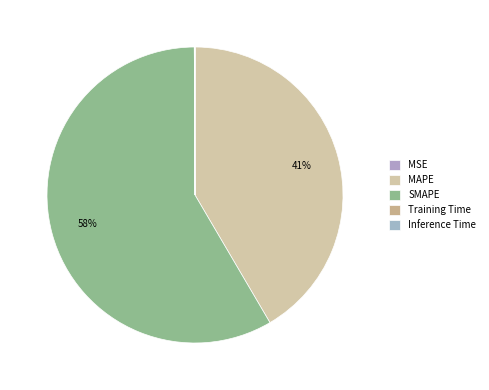

Which category has the smallest portion of the pie?

Training Time